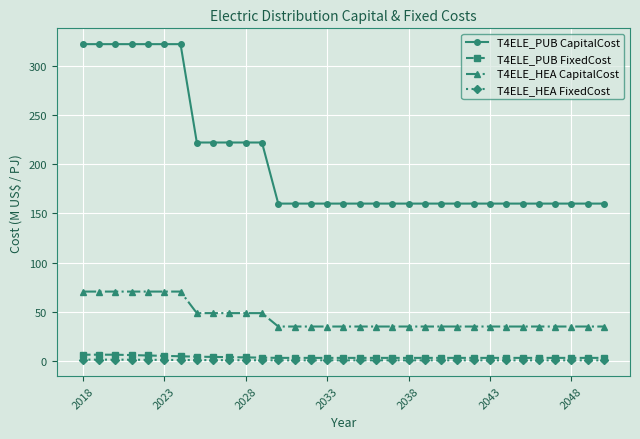

How many lines are shown in the chart?

4